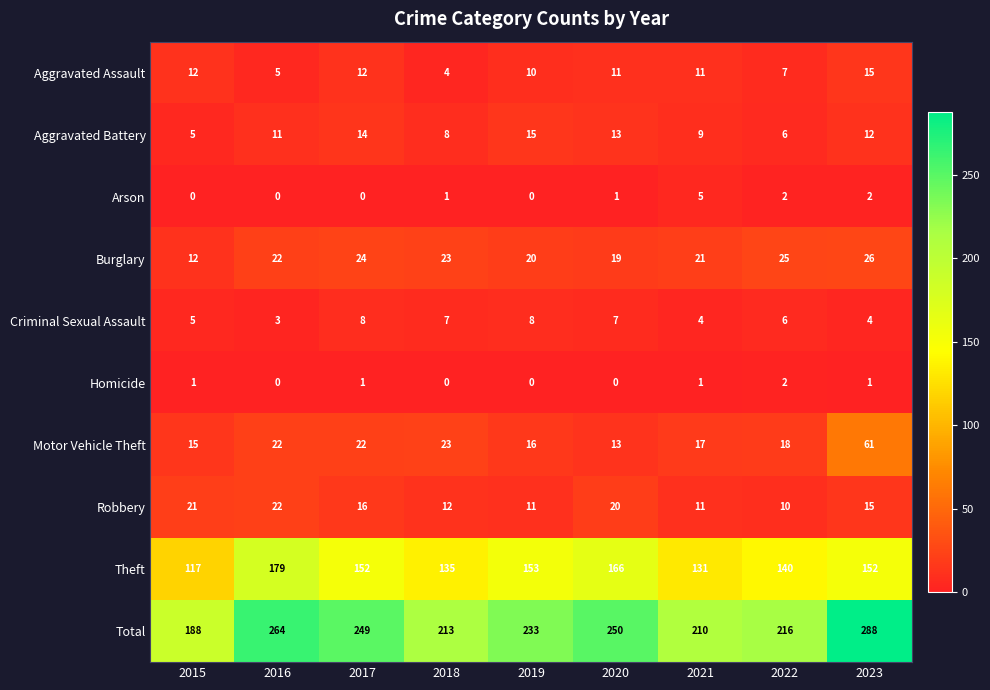

Which category has the lowest value in the Aggravated Assault series?

2018